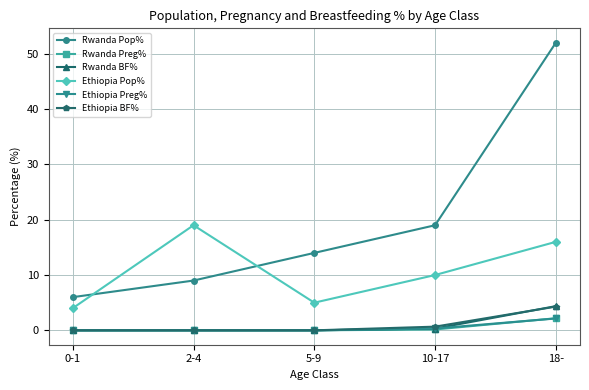

What is the difference between the maximum and minimum values in the Rwanda BF% series?

4.4